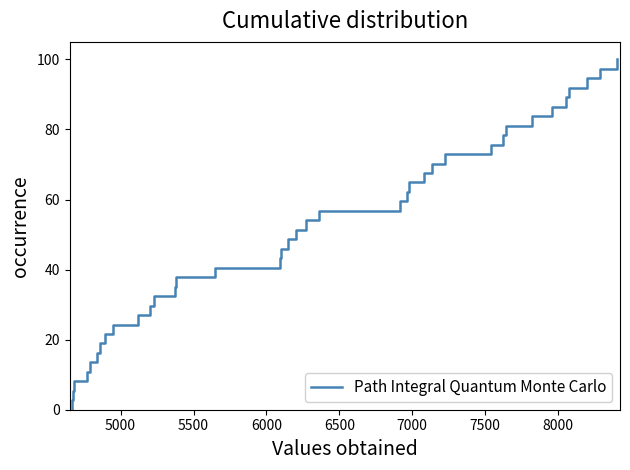

What is the sum of all values?

1900.0